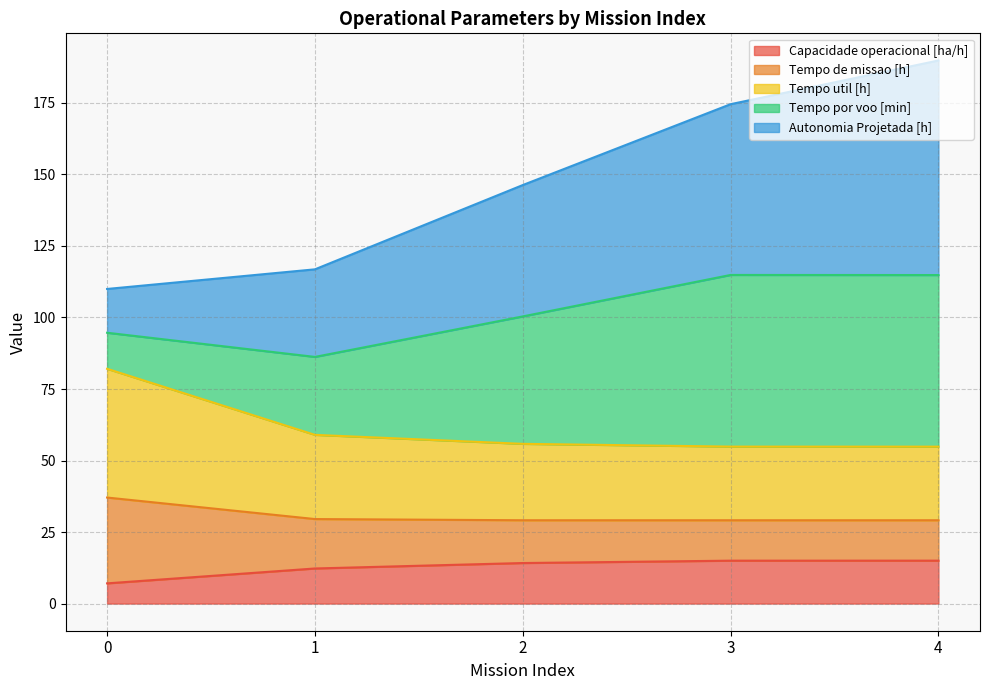

What is the lowest value of the Capacidade operacional [ha/h] series?

7.1